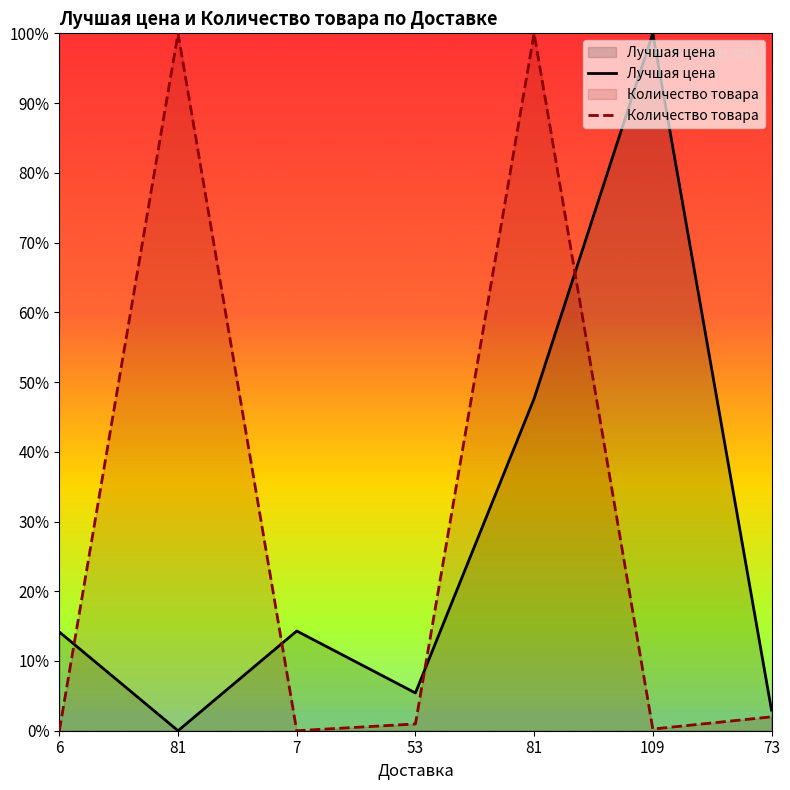

What is the label of the 7th point from the left?

73